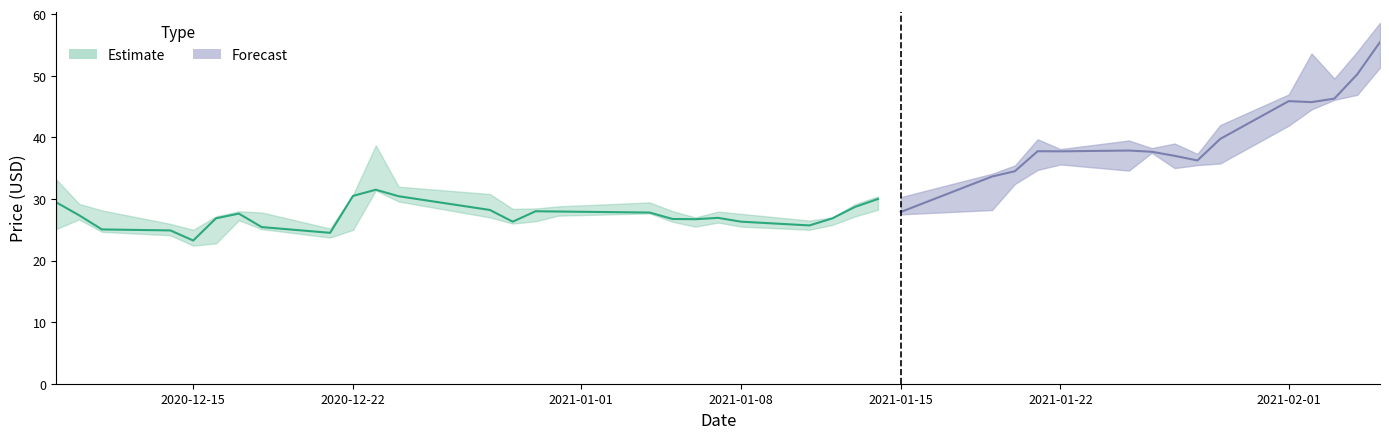

What is the minimum value shown in the chart?

22.4